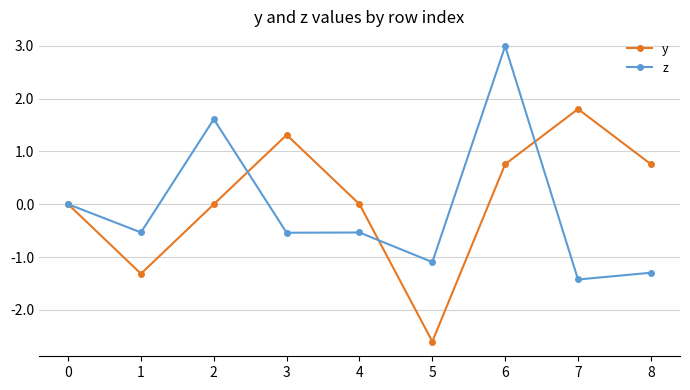

Count the number of categories in the chart.

9